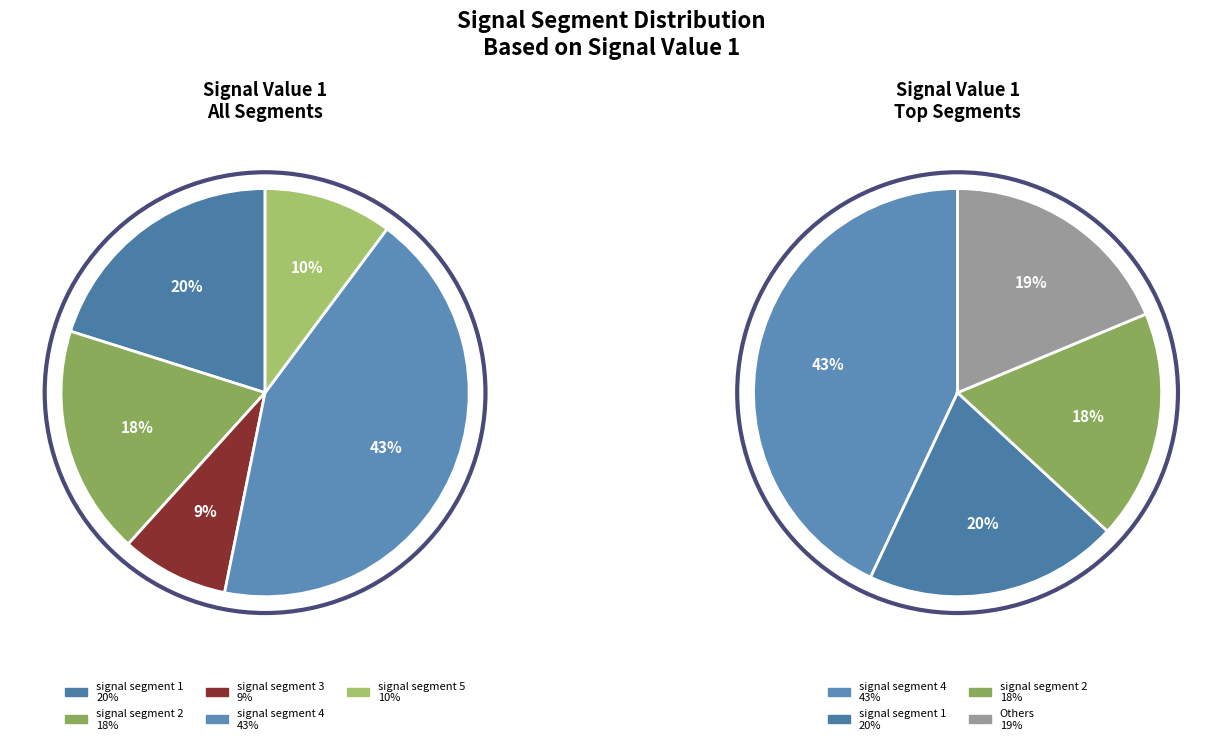

How many segments does this pie chart have?

5